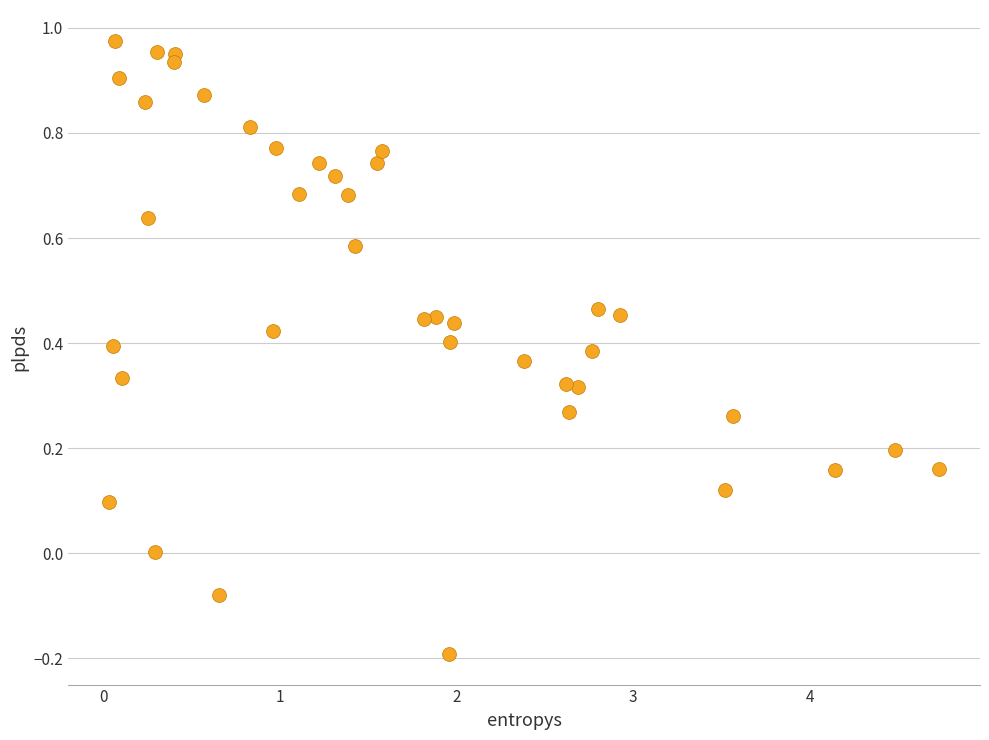

What is the range of X values (max minus min)?

4.7